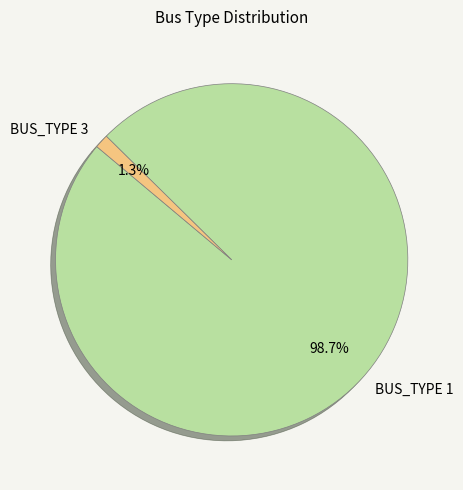

Does BUS_TYPE 1 account for over 50% of the chart?

Yes